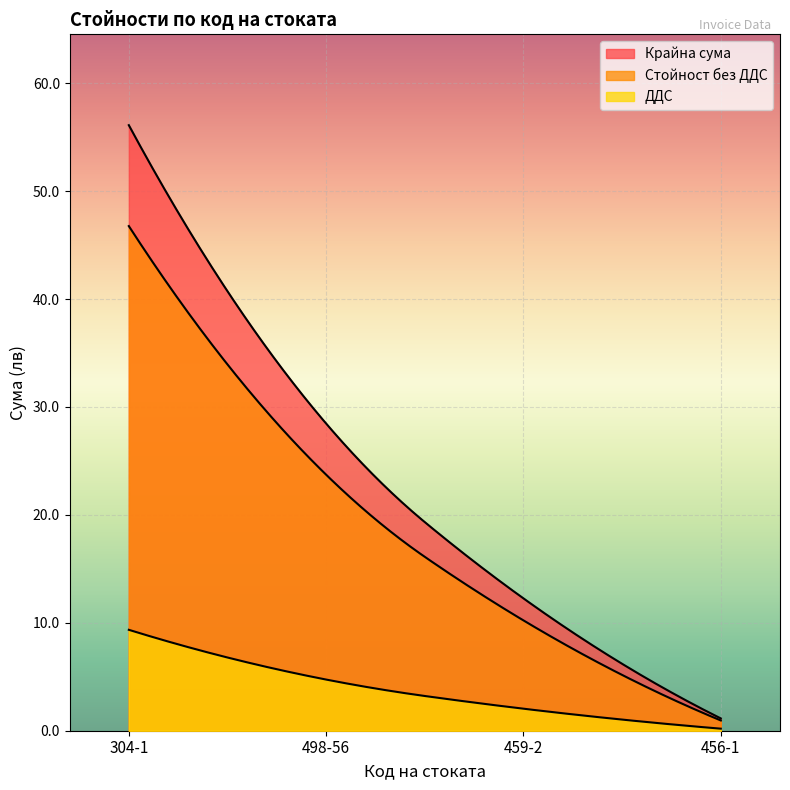

List the labels in order of Крайна сума value, largest first.

304-1, 498-56, 459-2, 456-1